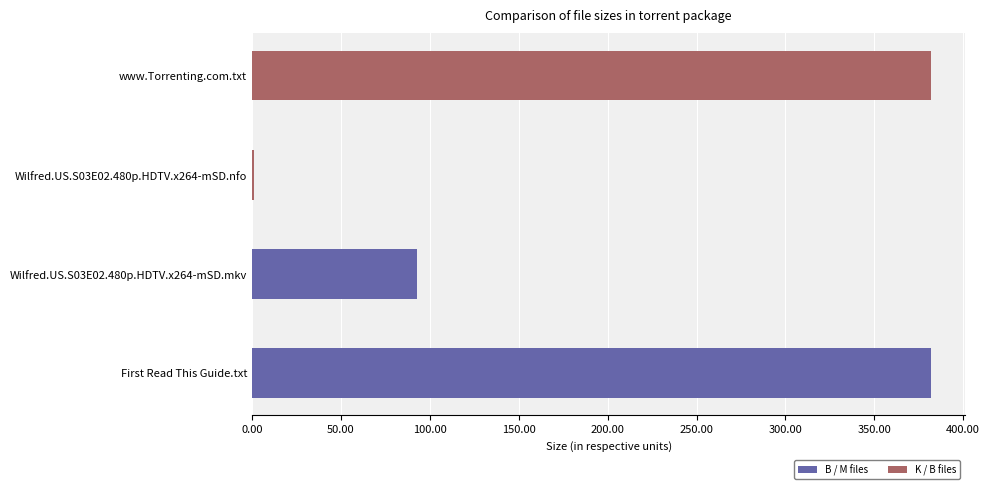

What is the sum of the values at First Read This Guide.txt and Wilfred.US.S03E02.480p.HDTV.x264-mSD.mkv?

474.6